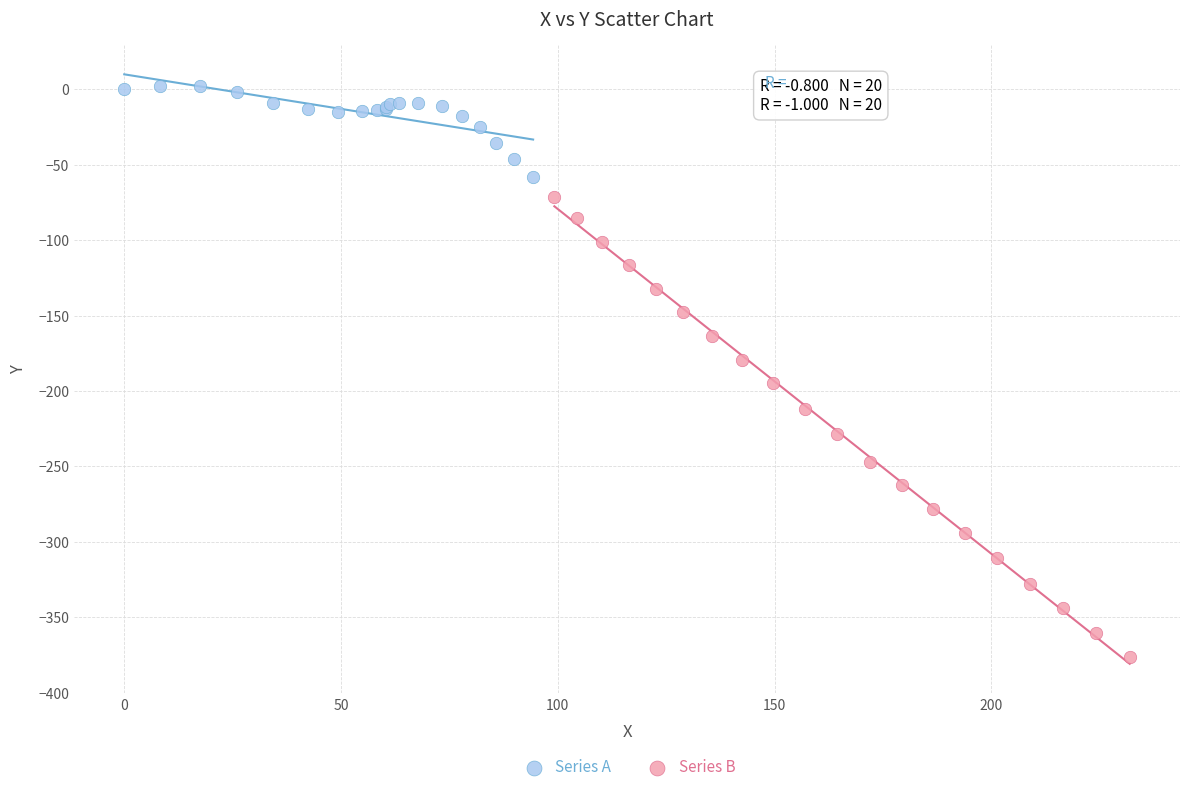

Which series has the largest Y range (max minus min)?

Series B